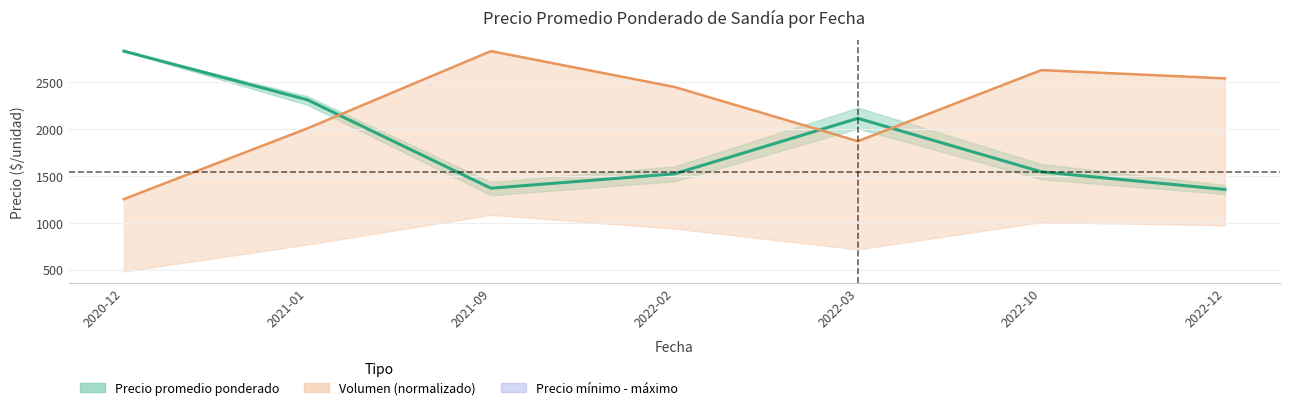

After their last crossing, which series has the higher values: Precio mínimo or Precio promedio ponderado?

Precio mínimo